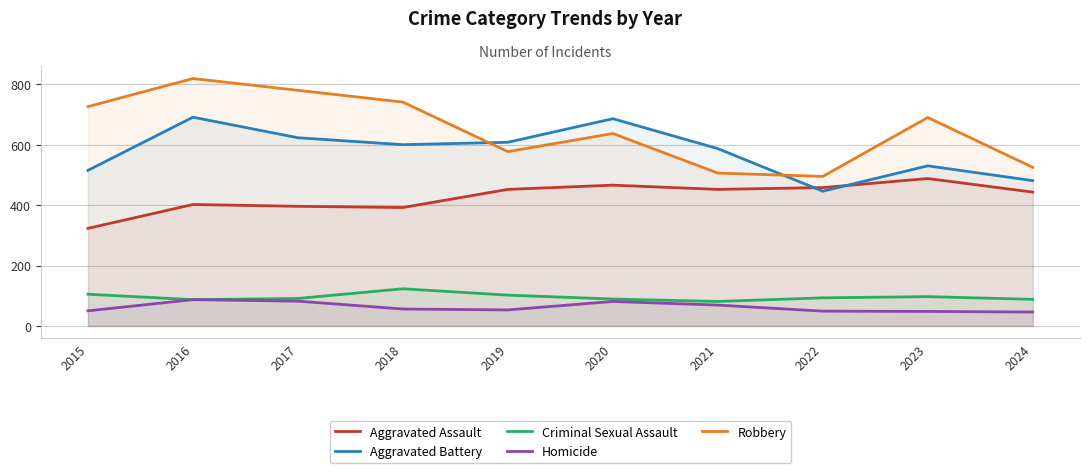

Count the number of categories in the chart.

10